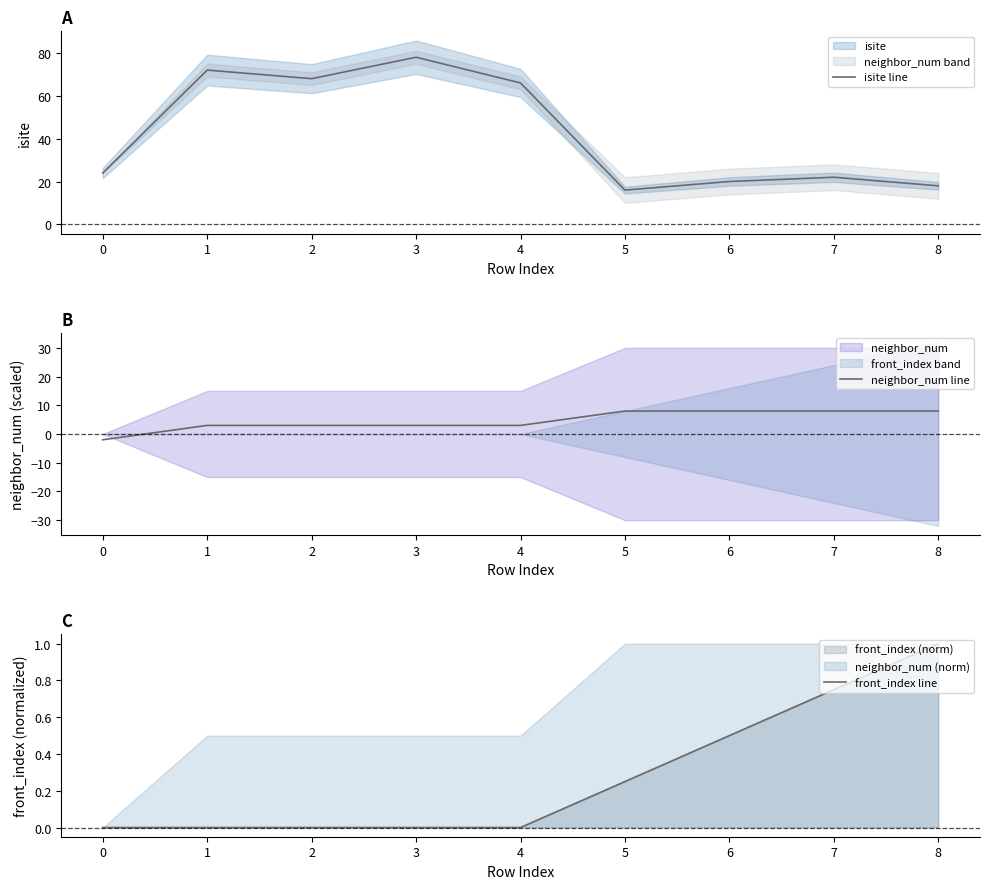

At which label is isite line closest to 47?

4